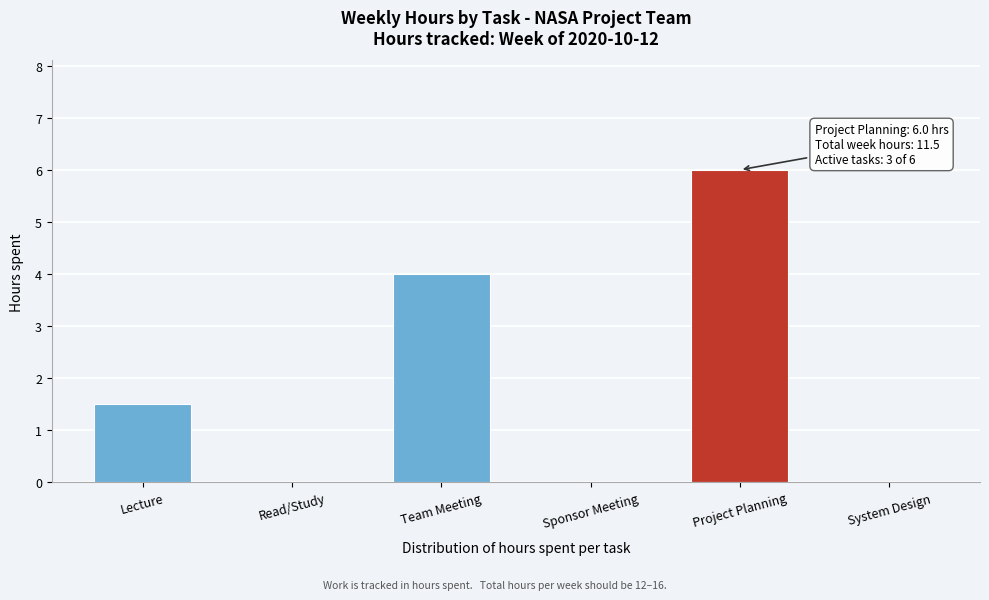

Reading left to right, list all the values displayed in this chart.

Lecture=1.5	Read/Study=0.0	Team Meeting=4.0	Sponsor Meeting=0.0	Project Planning=6.0	System Design=0.0